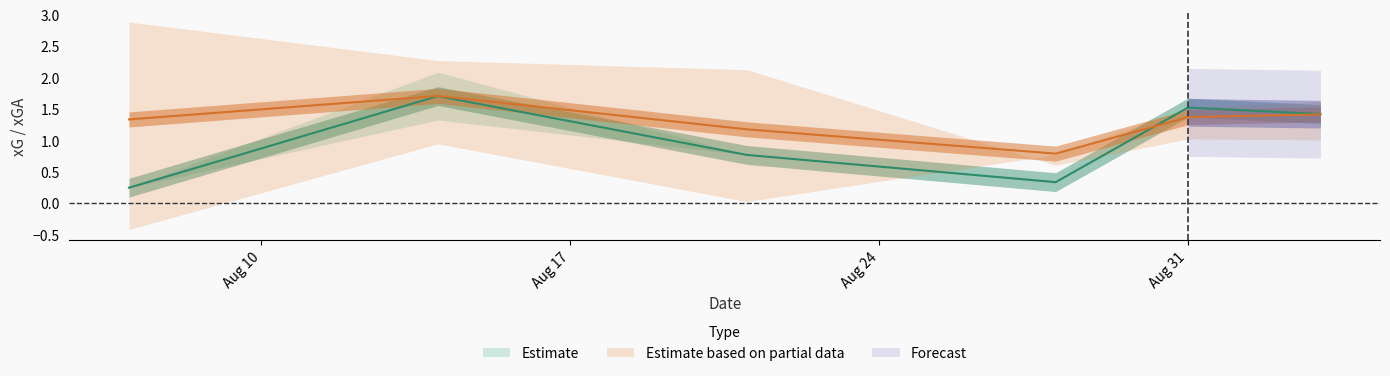

Between 2022-08-28 and 2022-09-03, which series saw the biggest shift?

xG